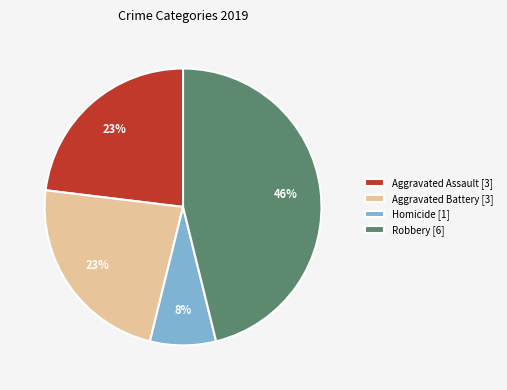

To the nearest percent, what is the difference between the largest and smallest slice percentages?

38%